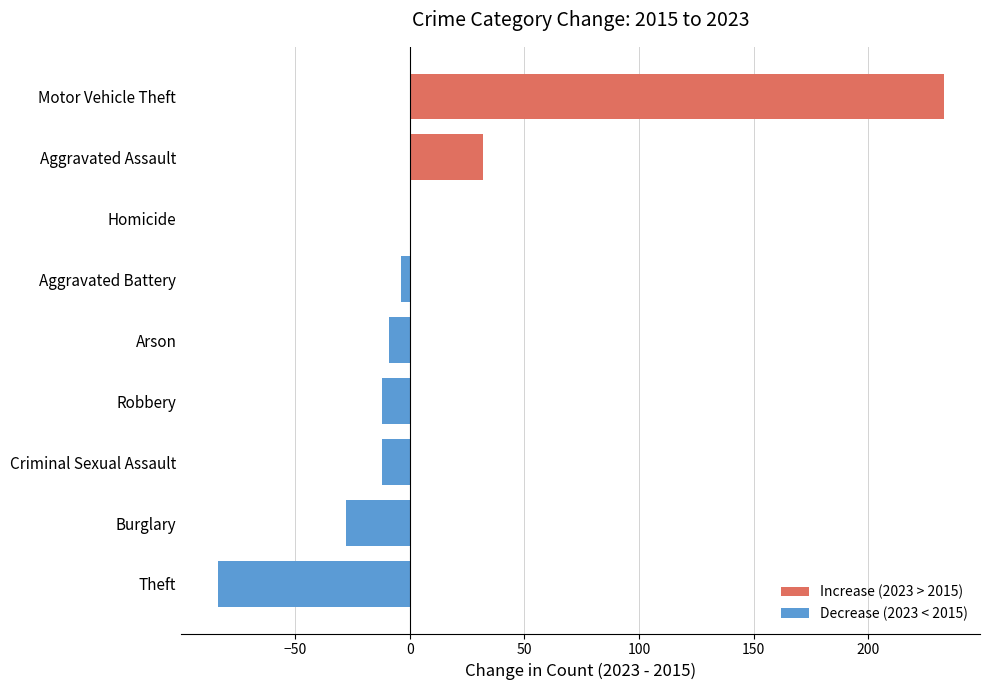

The chart shows a value of -110 at Theft. True or false?

False